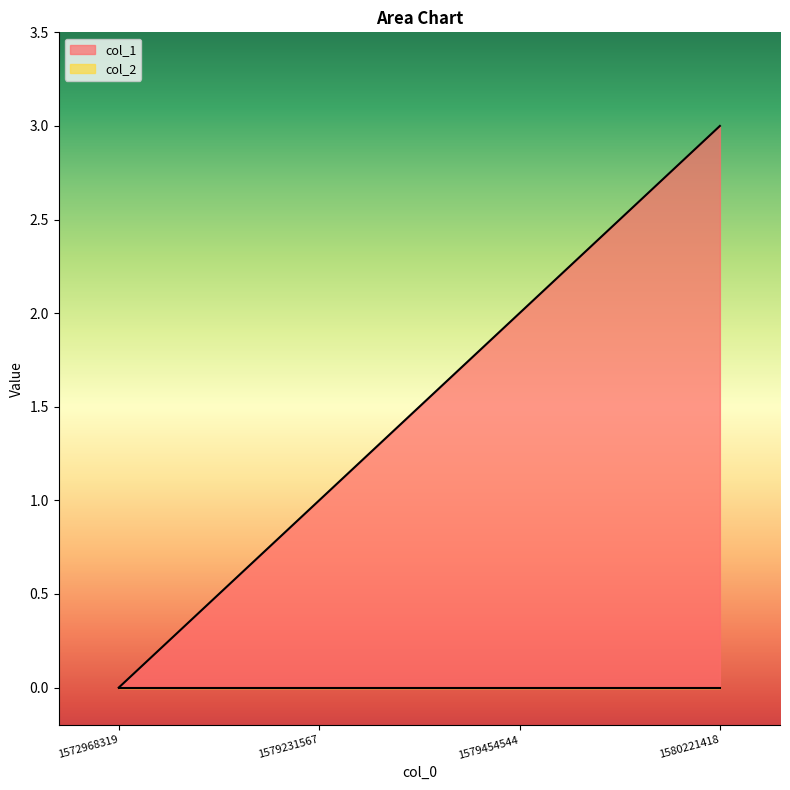

Does the chart have visible grid lines?

No